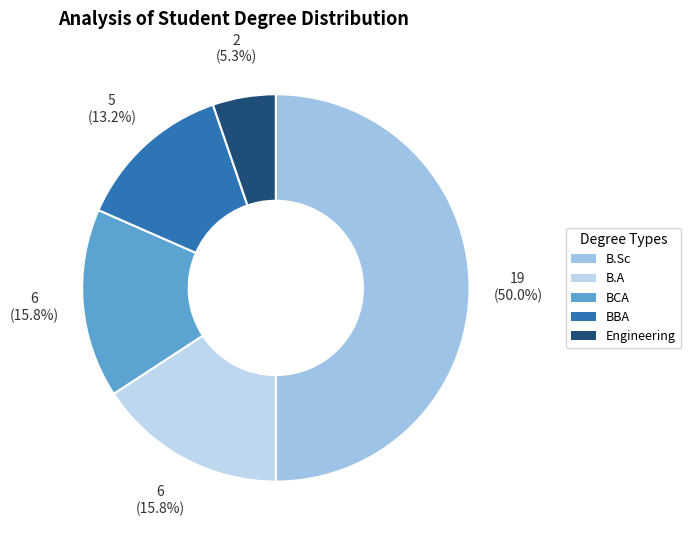

How many slices are in this pie chart?

5